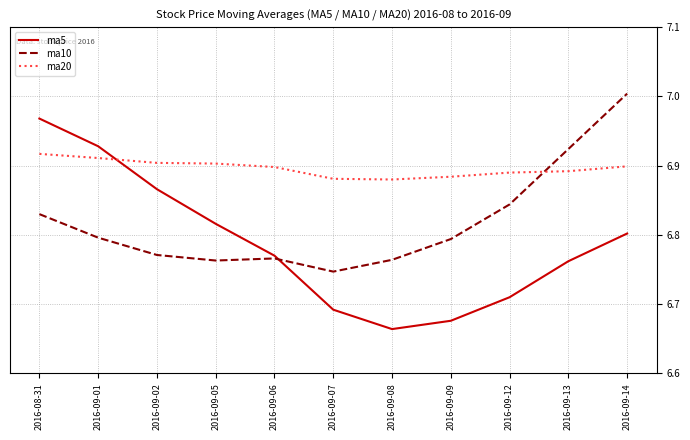

Is it true that ma20 equals 6.9 at 2016-09-02?

True